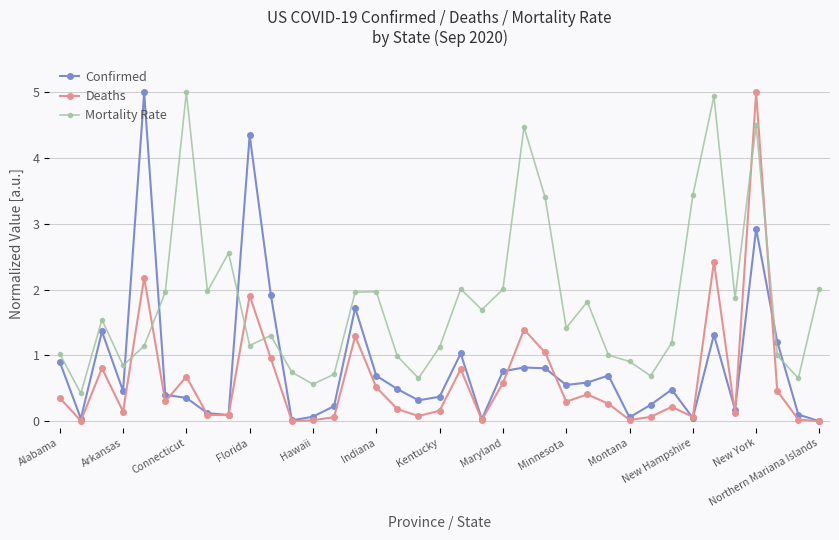

Count the number of data series in this chart.

3